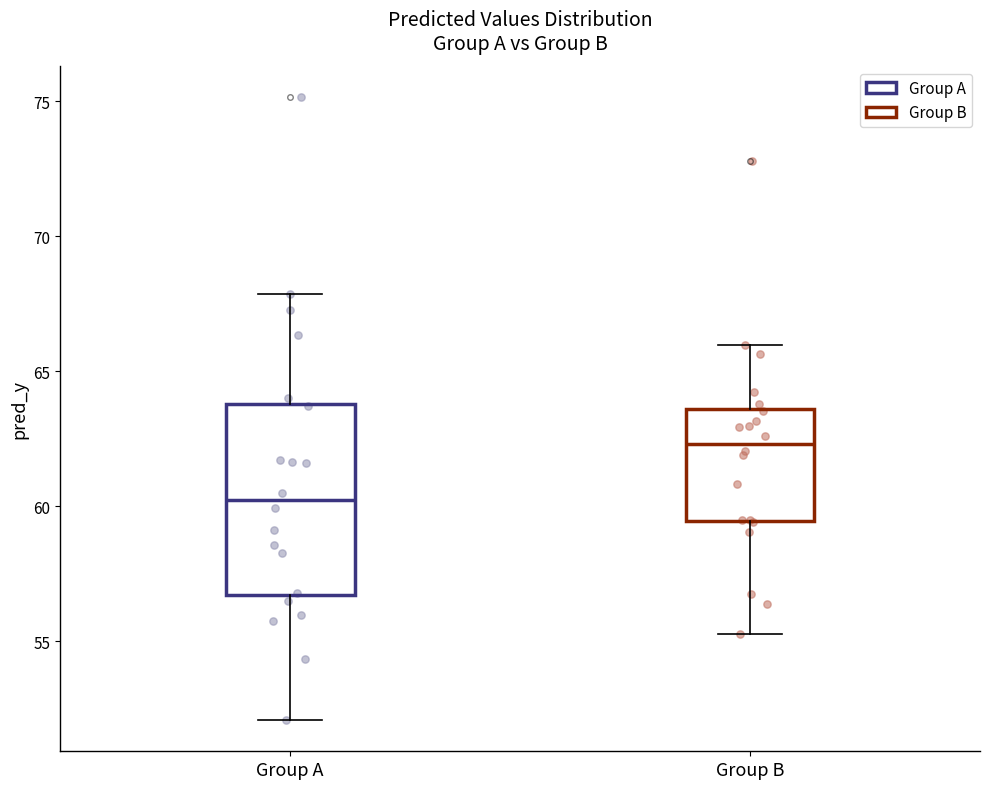

Where does the upper whisker of the box for Group A end on the y-axis? The values are not printed on the chart, so give them approximately, as read against the axis.

68.0